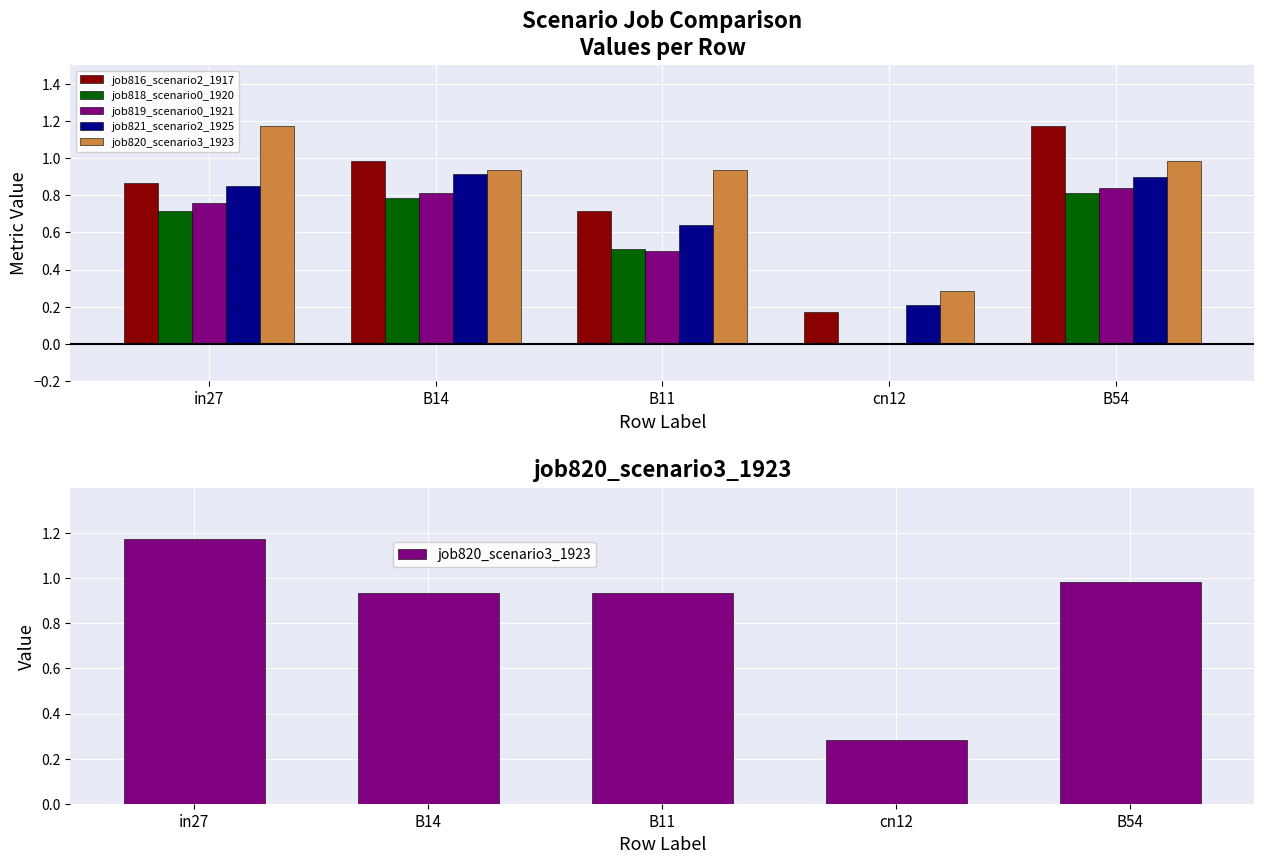

Which category has the highest value in the job816_scenario2_1917 series?

B54